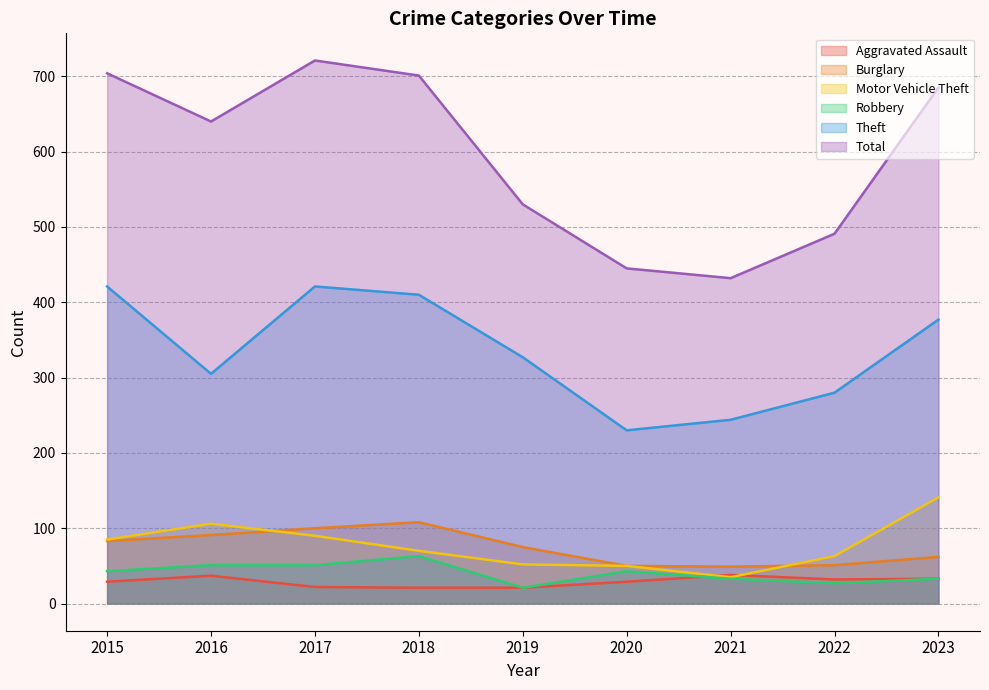

What are all the series names shown in the legend?

Aggravated Assault, Burglary, Motor Vehicle Theft, Robbery, Theft, Total